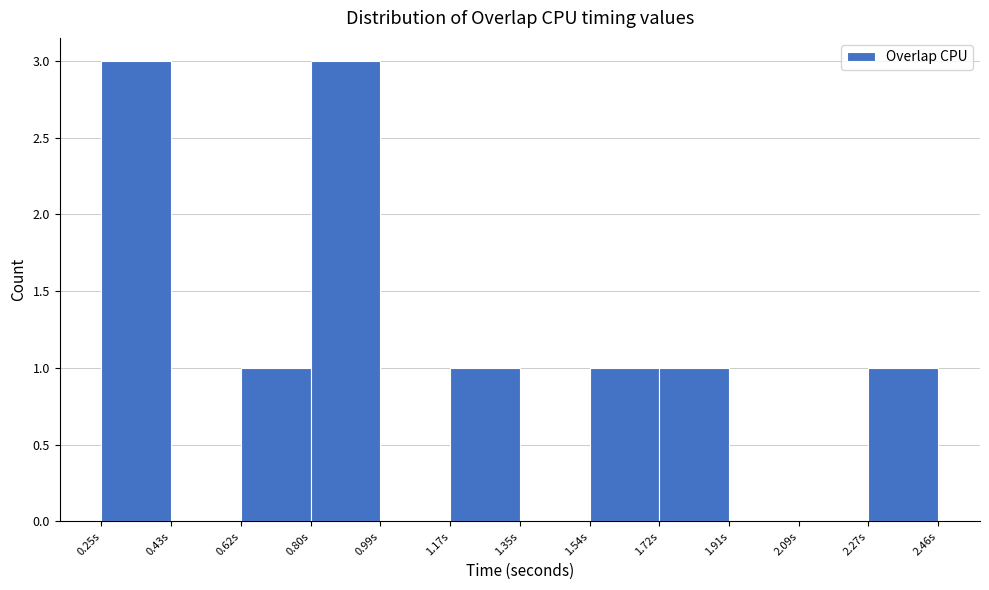

Reading left to right, list every bar in this chart as the range it spans on the x-axis followed by its height. Neither the bar edges nor the heights are printed on the chart, so give them approximately, as read against the axes.

0.26 to 0.44: 3
0.44 to 0.62: 0
0.62 to 0.80: 1
0.80 to 0.98: 3
0.98 to 1.18: 0
1.18 to 1.36: 1
1.36 to 1.54: 0
1.54 to 1.72: 1
1.72 to 1.90: 1
1.90 to 2.08: 0
2.08 to 2.28: 0
2.28 to 2.46: 1